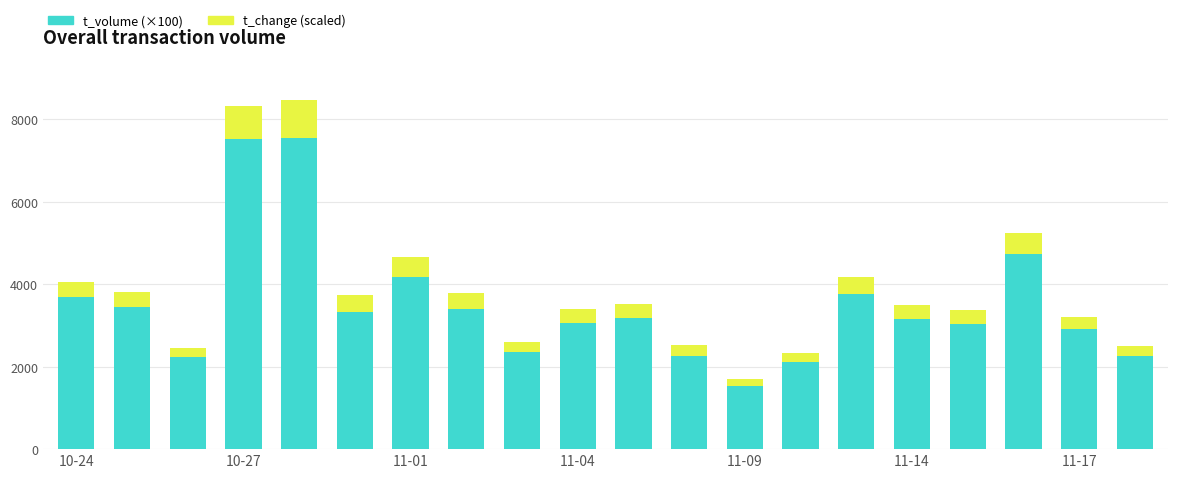

How many categories are shown in the chart?

20